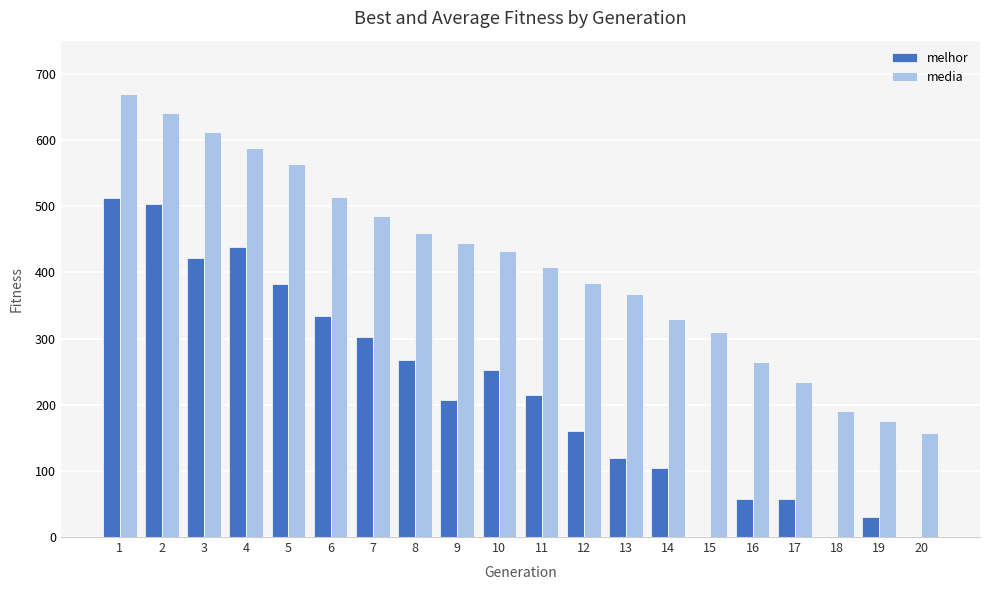

How many groups of bars are there?

20